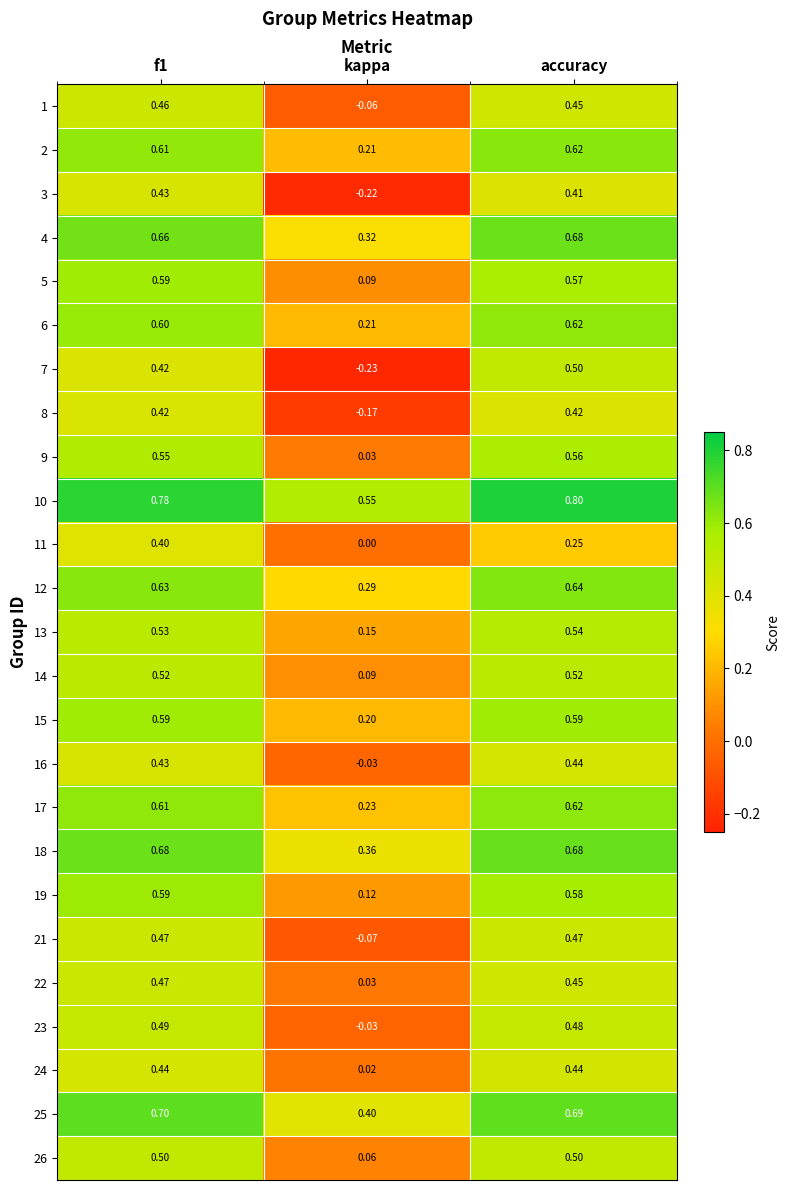

Which category has the highest value in the 6 series?

accuracy